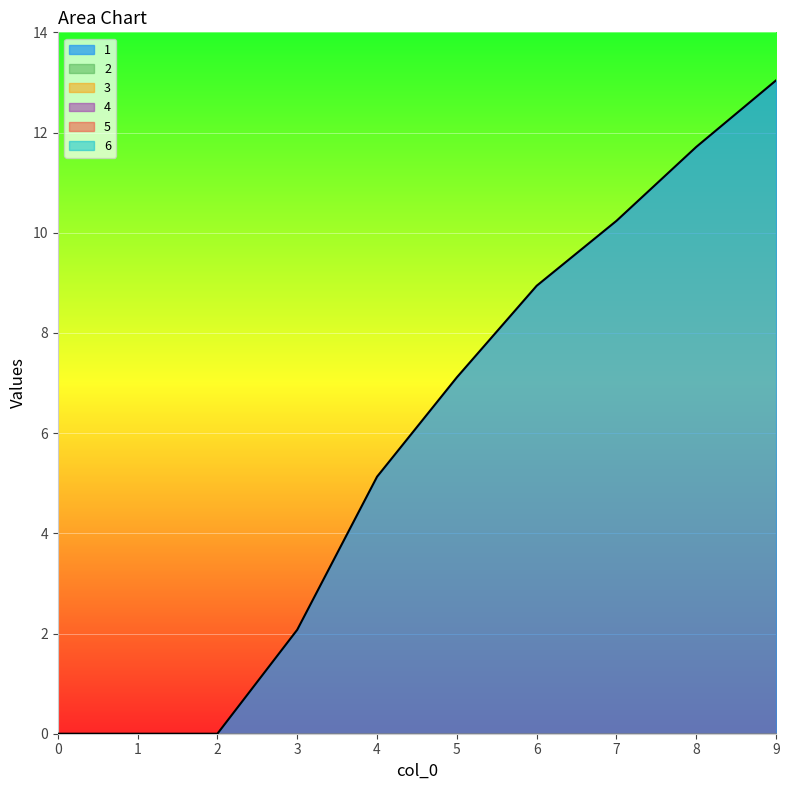

Count the number of data series in this chart.

6